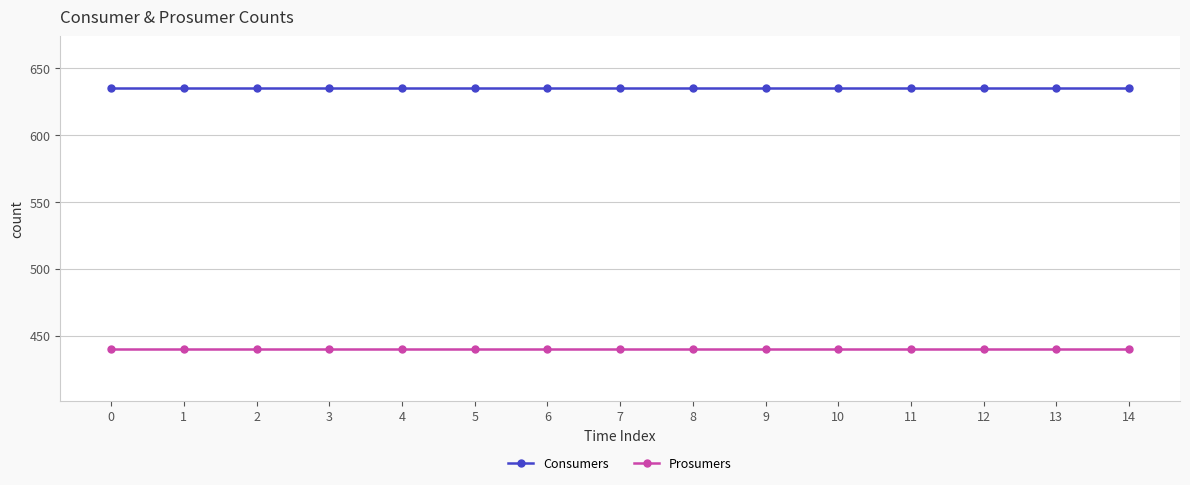

What is the difference between the highest and lowest values at 7?

195